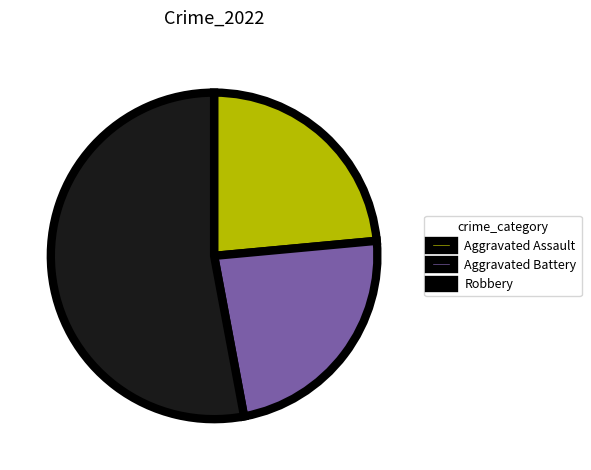

How many segments does this pie chart have?

3